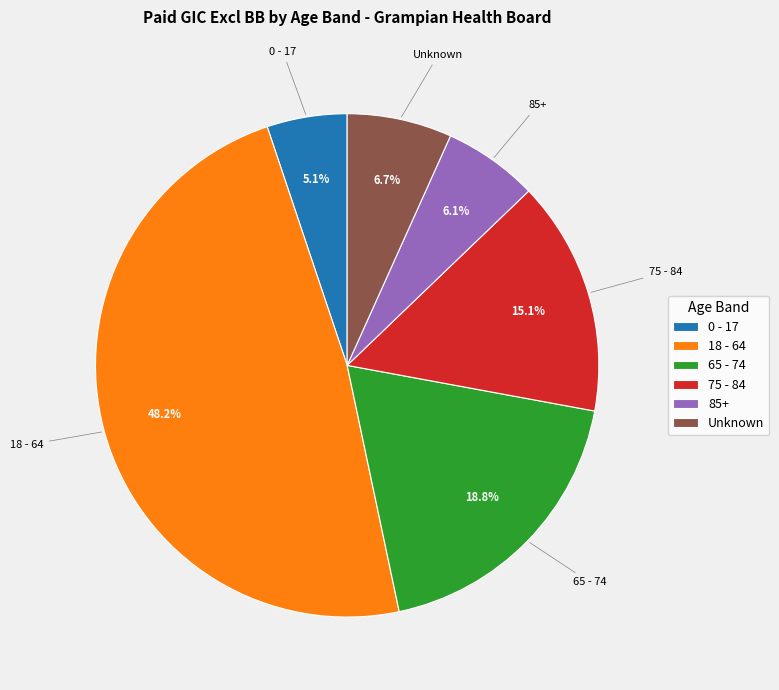

How many slices are in this pie chart?

6